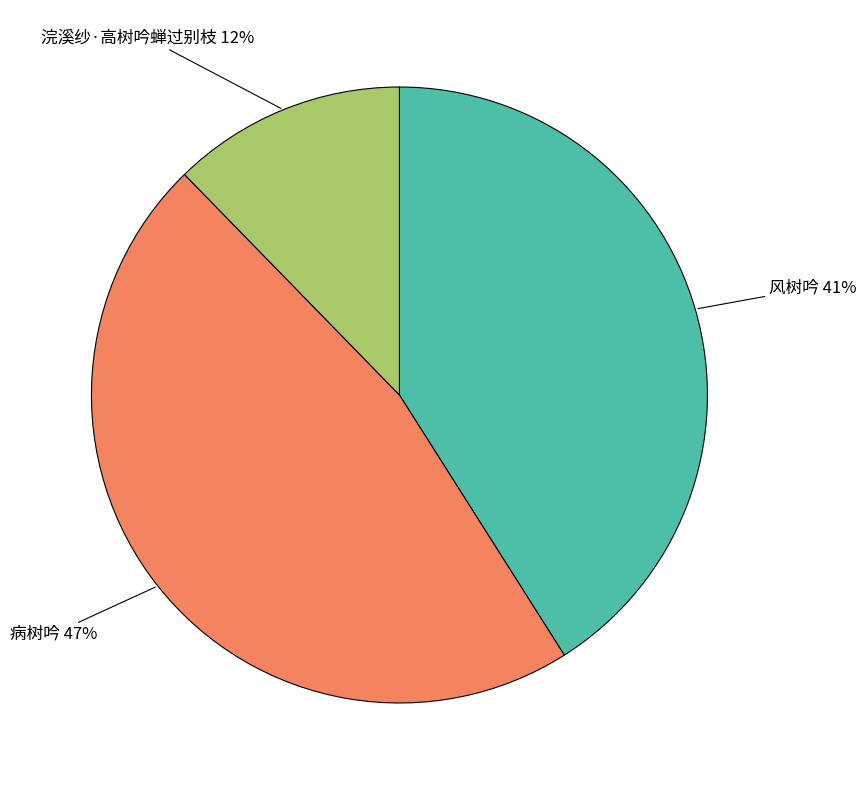

How many slices are in this pie chart?

3